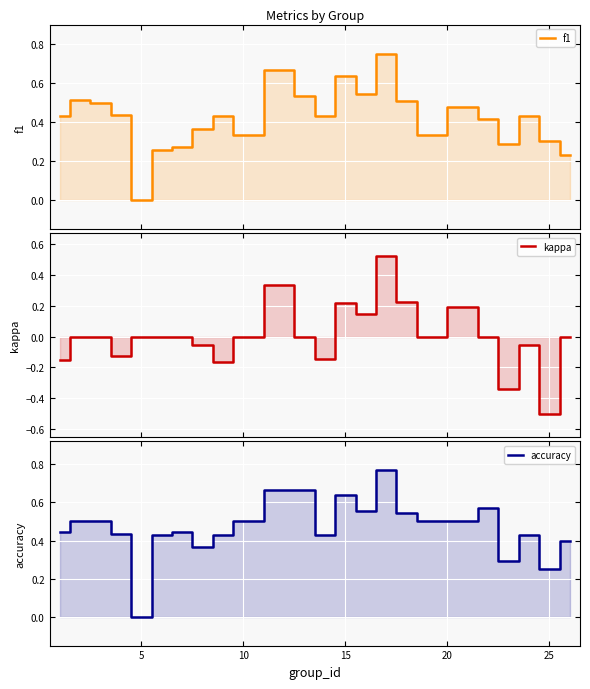

True or false: f1 and kappa cross at least once.

False